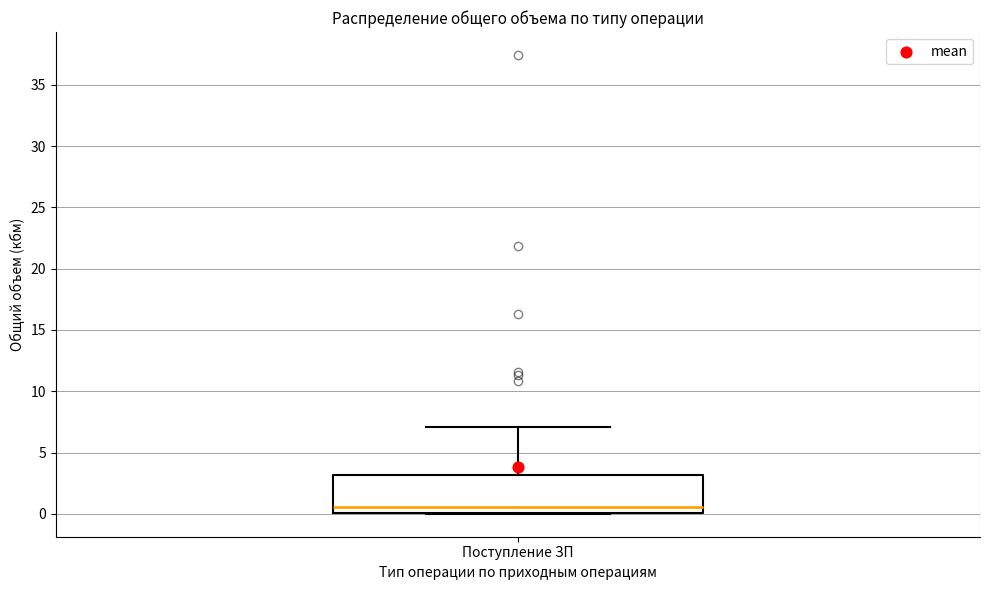

Where does the upper whisker of the box for Поступление ЗП end on the y-axis? The values are not printed on the chart, so give them approximately, as read against the axis.

7.0